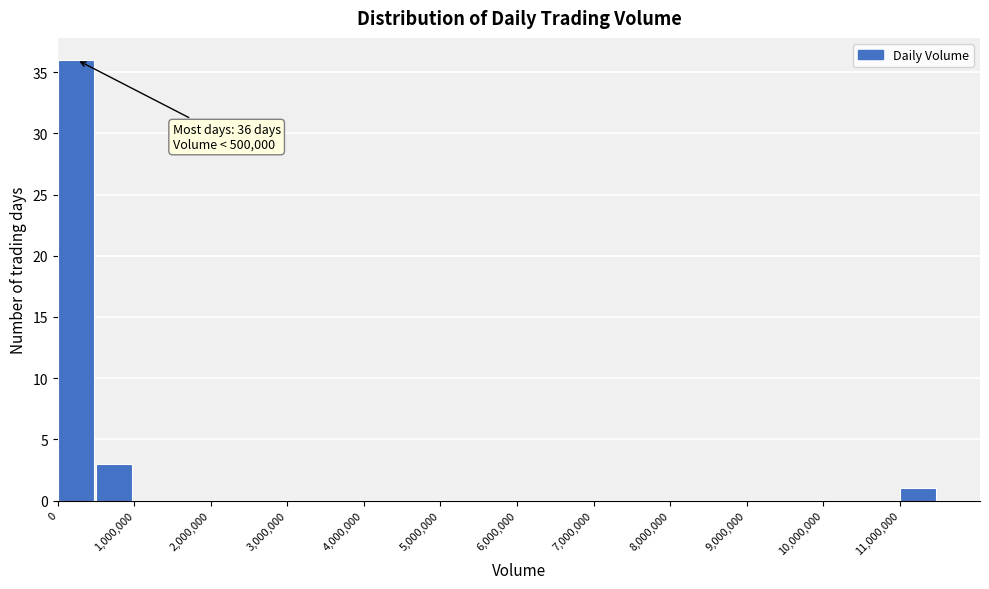

Which range on the x-axis has the tallest bar?

0 to 500000